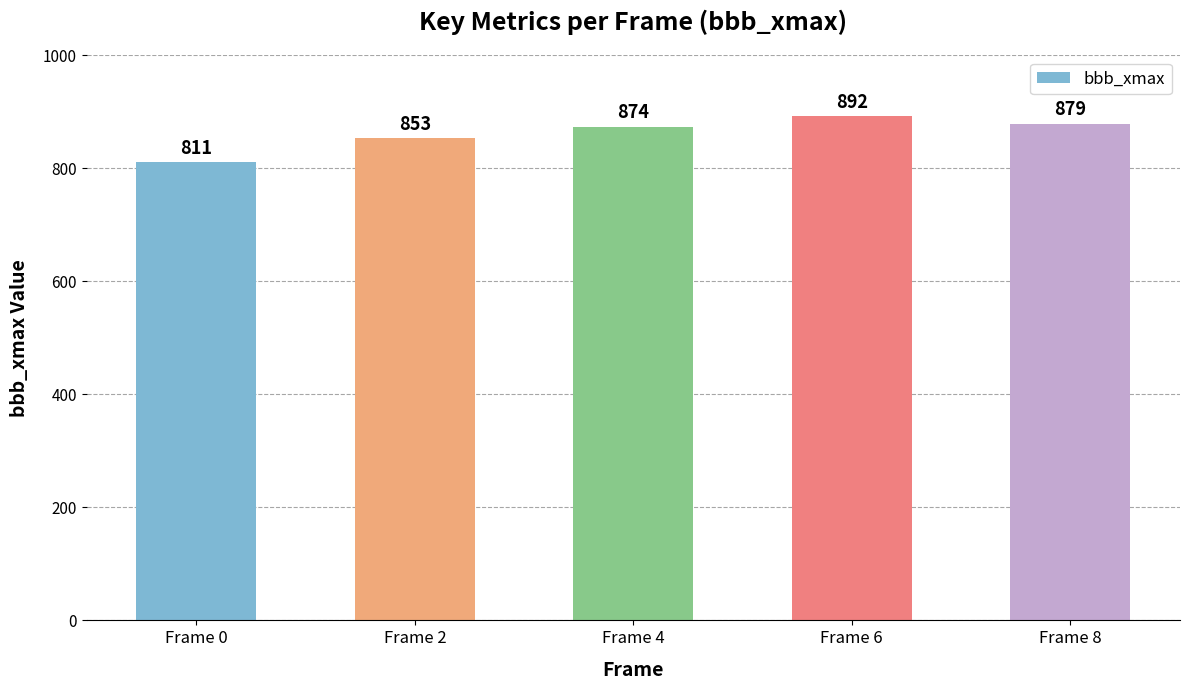

How many series are shown in this chart?

1